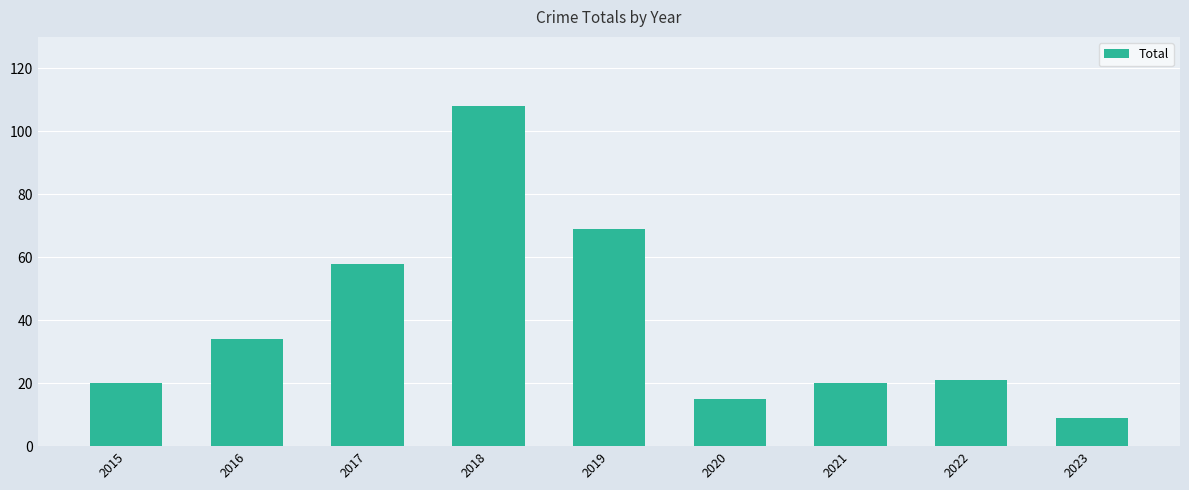

What is the value of the 7th bar from the left?

20